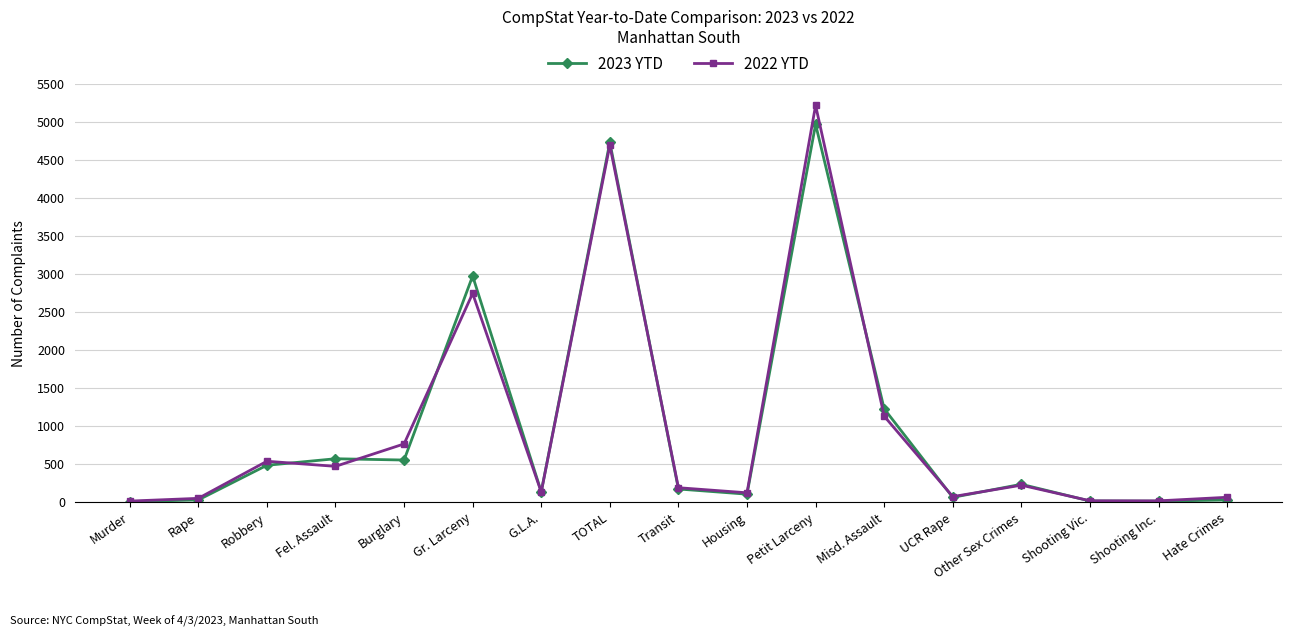

What is the difference between the second highest and minimum values in the 2022 YTD series?

4680